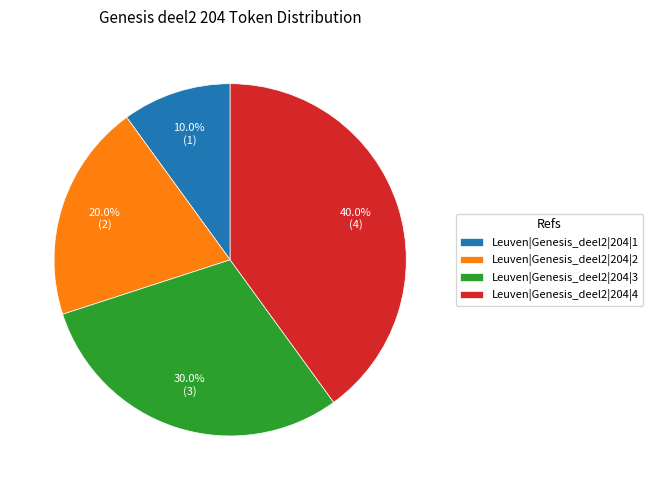

Is Leuven|Genesis_deel2|204|3 the majority of the pie?

No